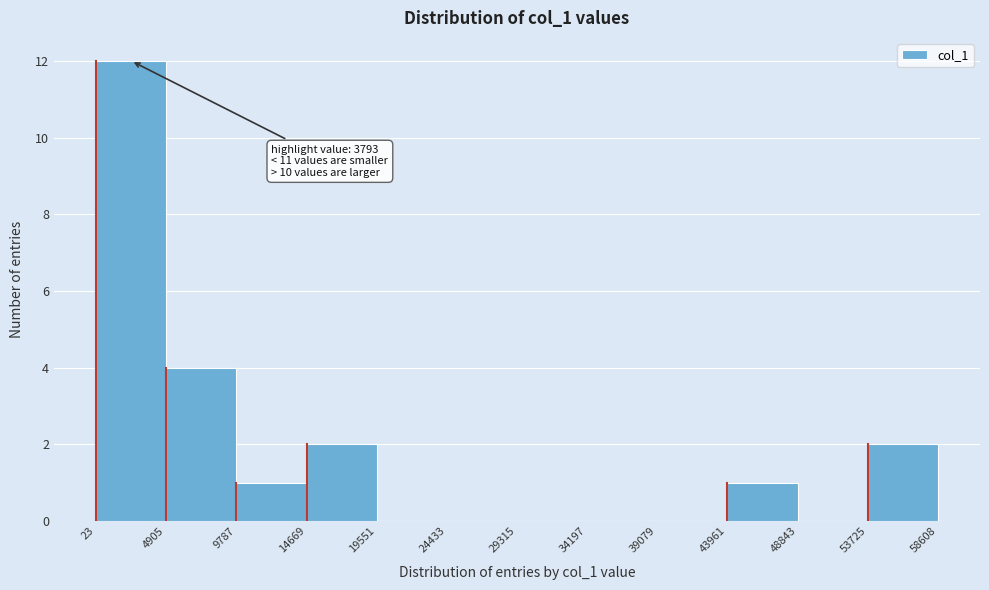

Over which range of the x-axis is the bar tallest?

23 to 4905